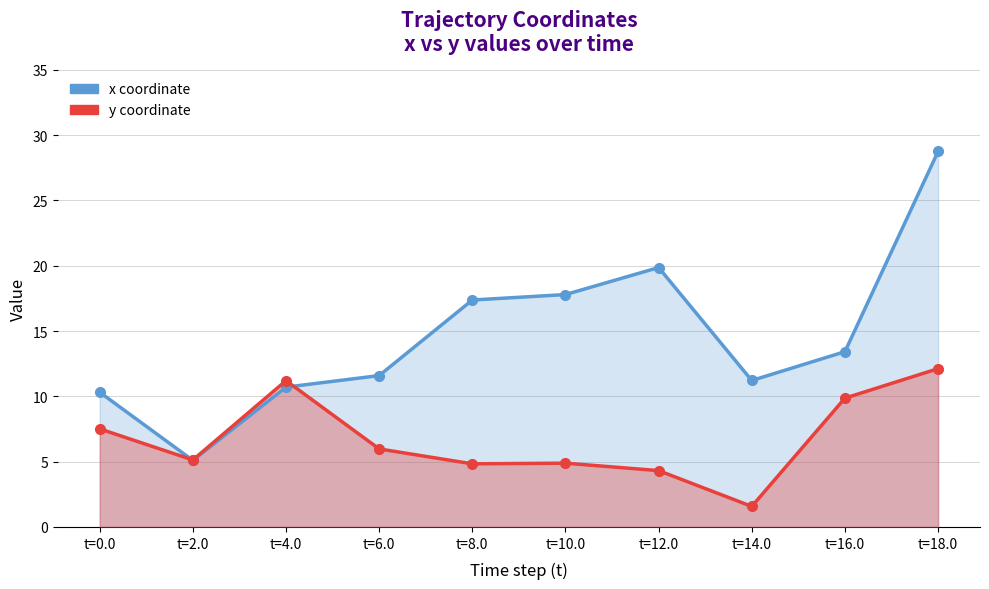

How many values in the y coordinate series exceed 5?

6